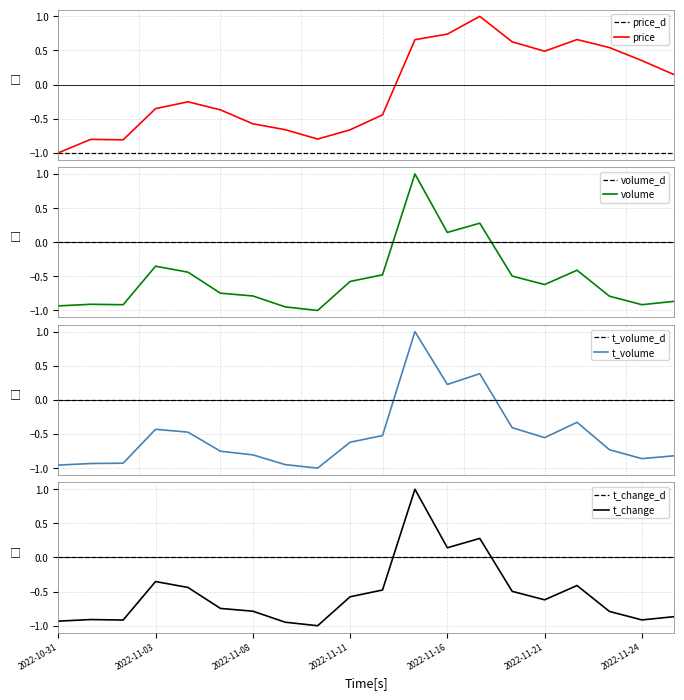

At which label does t_change reach its peak?

2022-11-15